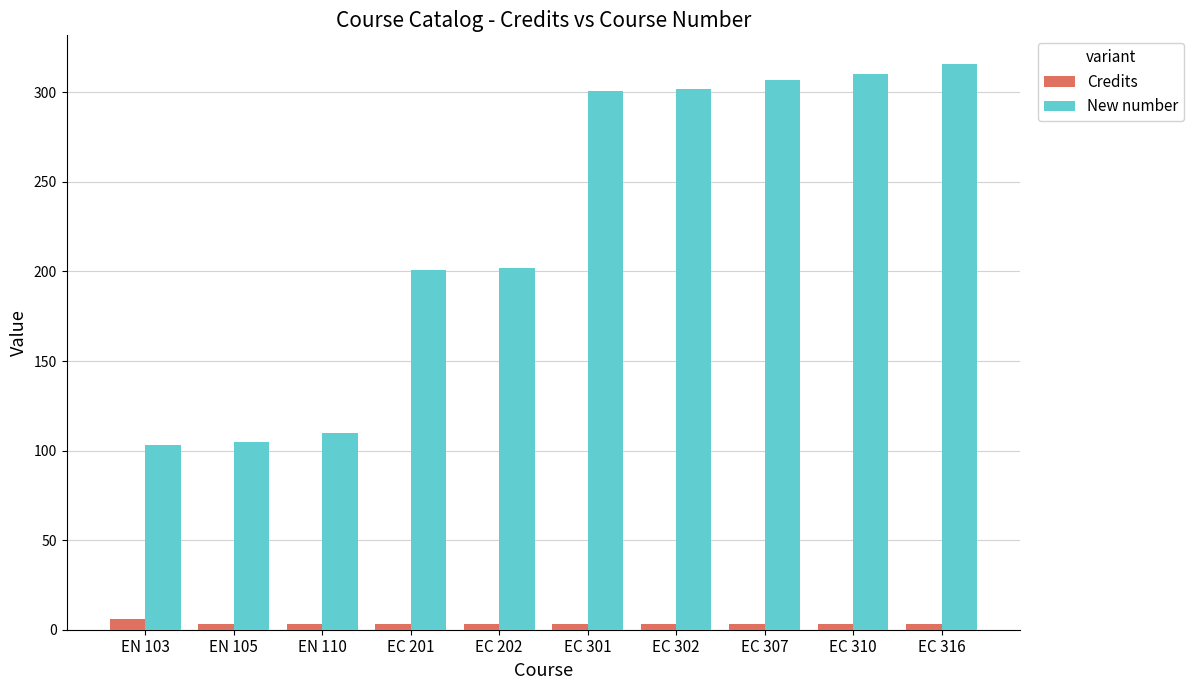

What is the label of the 6th bar from the left?

EC 301